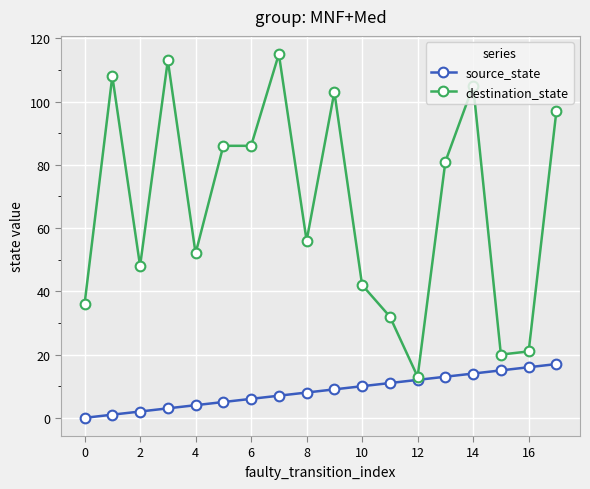

What is the difference between the second highest and minimum values in the destination_state series?

100